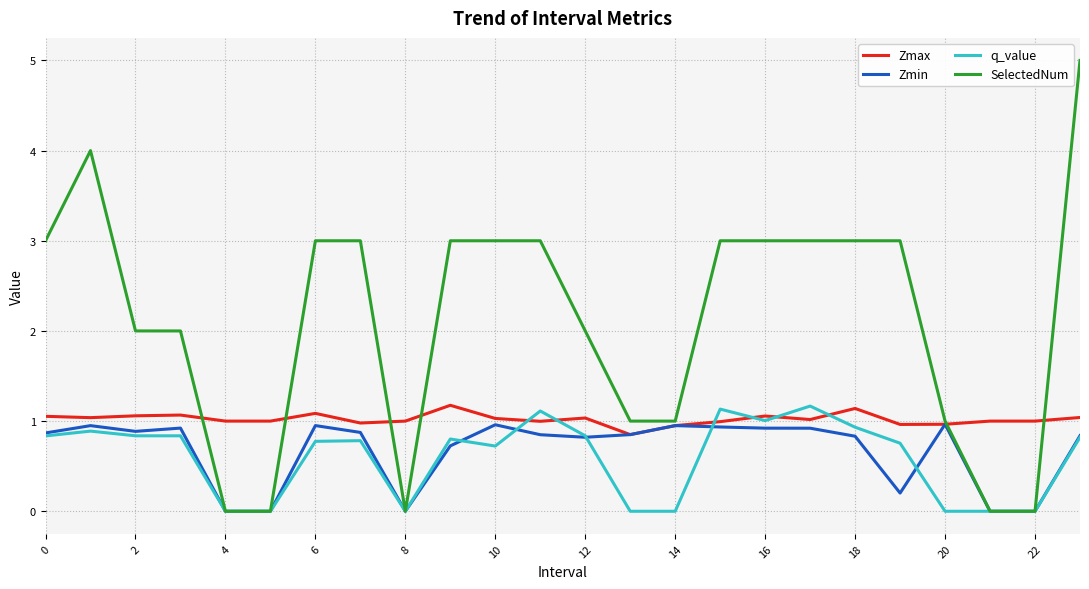

What is the greatest value displayed?

5.0